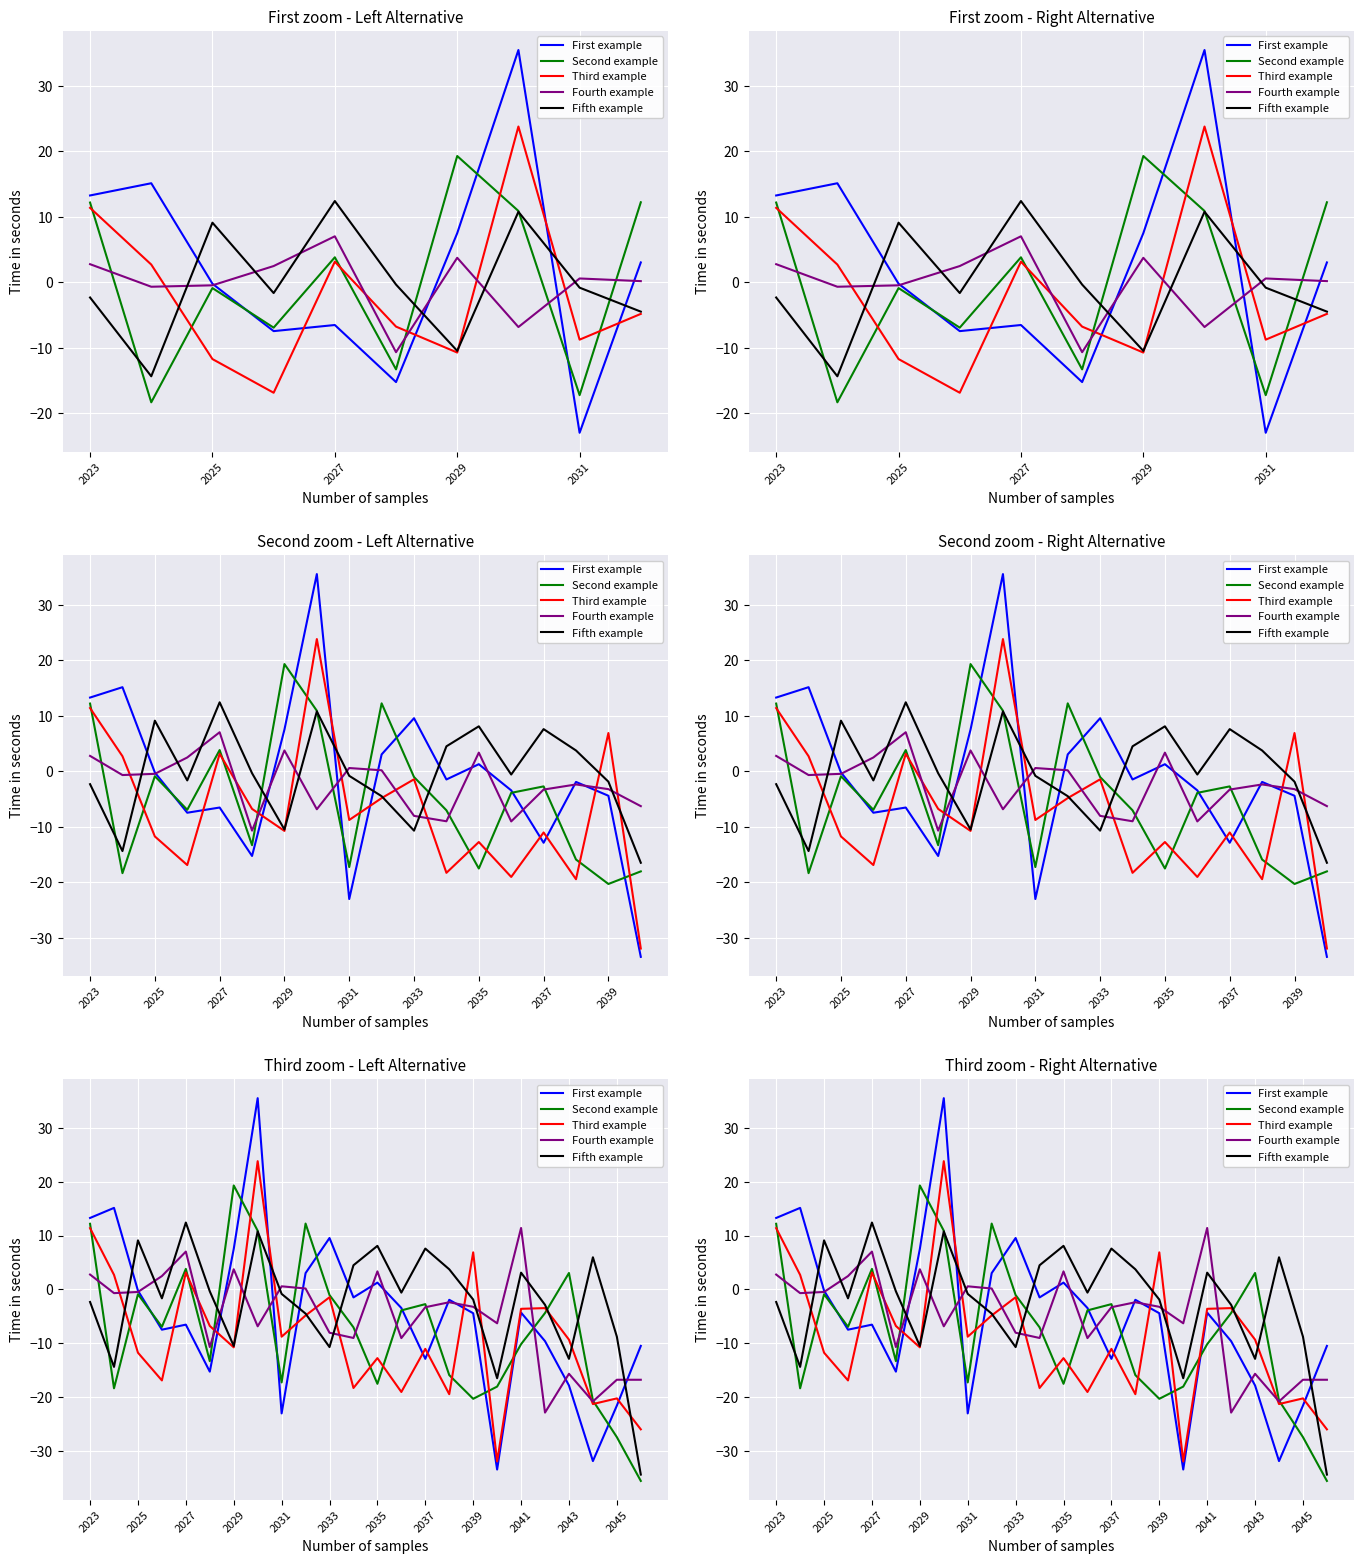

What is the value of the Second example point at the 9th from the left?

-17.3